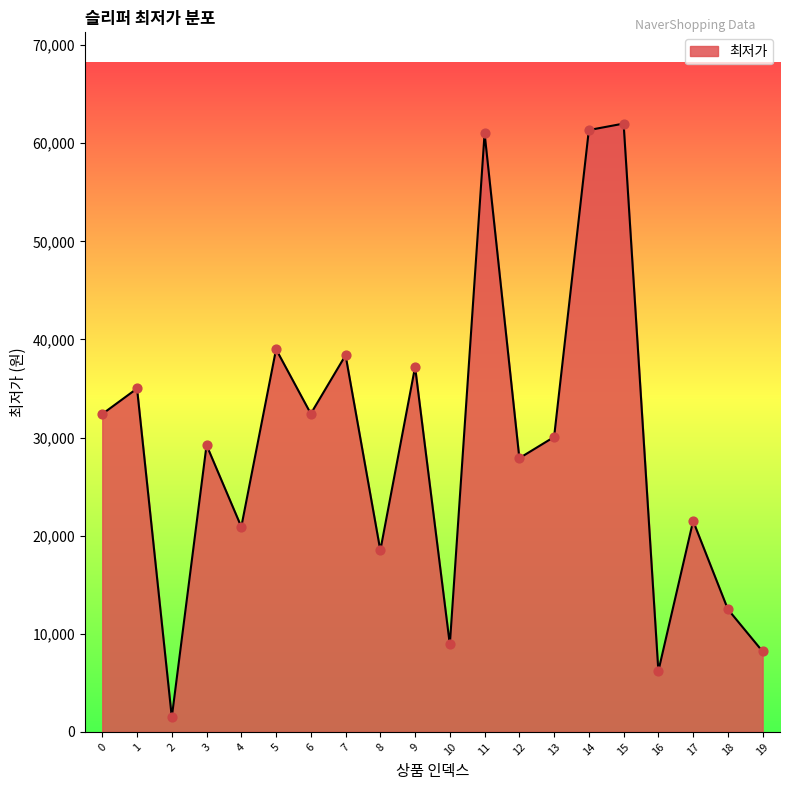

What is the ratio of the value at 14 to the value at 8?

3.3